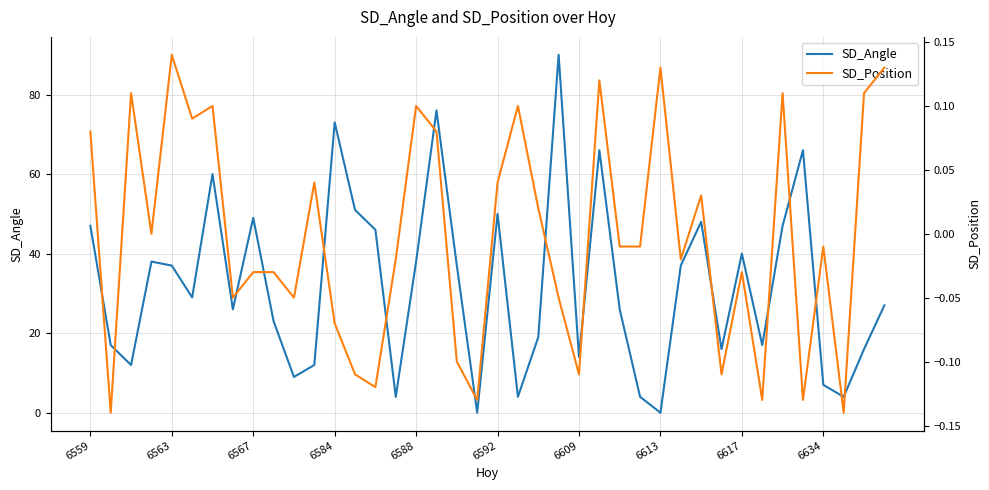

The value of SD_Angle at 6592 is 50. True or false?

True